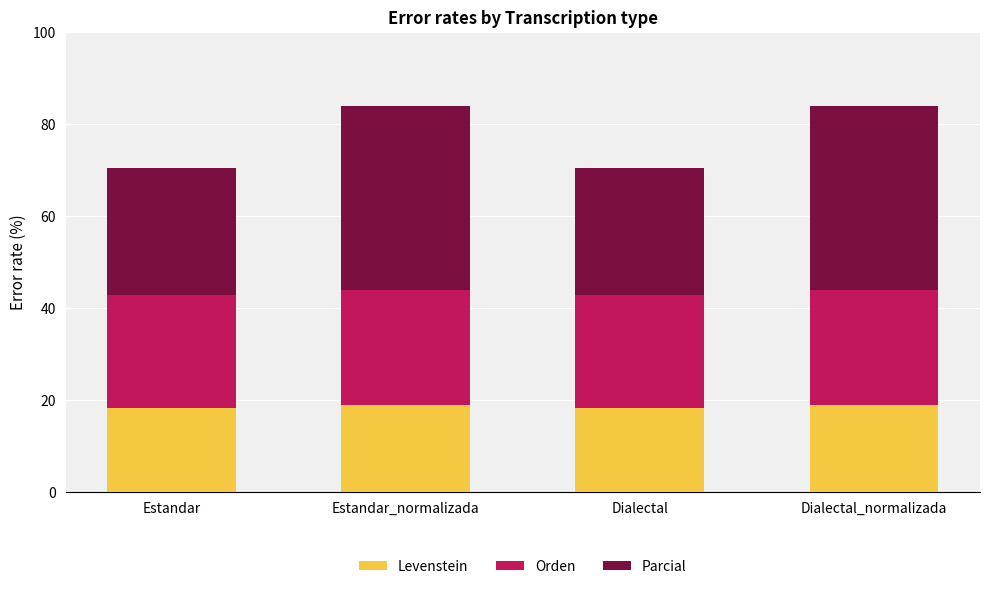

What is the average value of the Levenstein series?

18.5